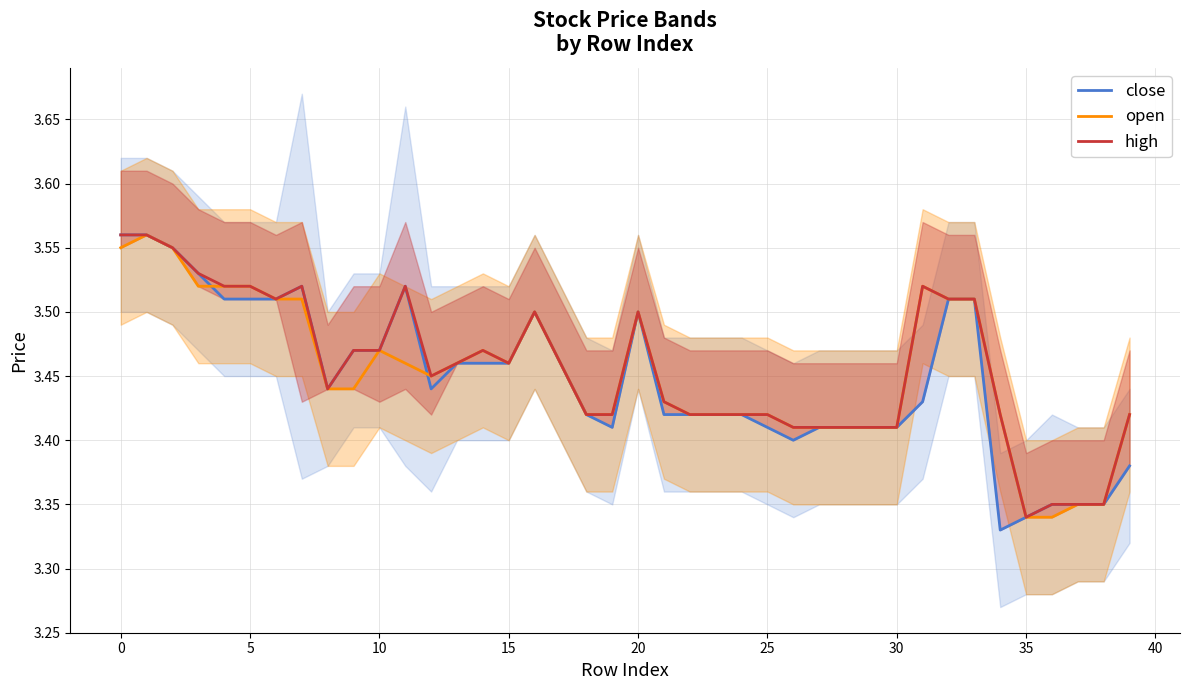

What is the average value of the open series?

3.5